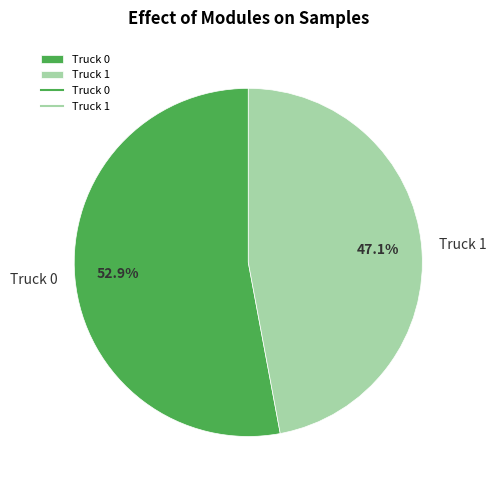

Which category has the biggest portion of the pie?

Truck 0